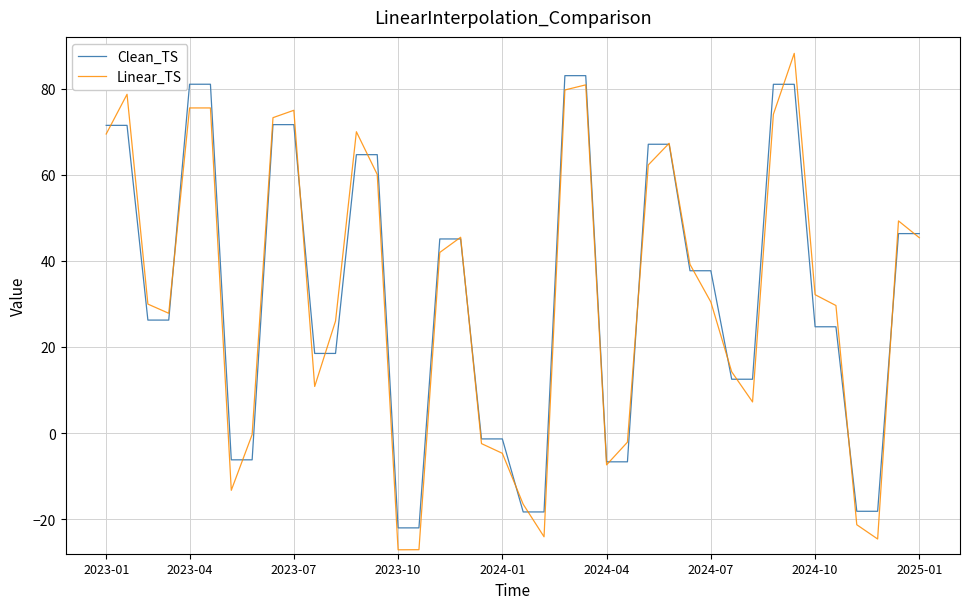

What is the smallest value displayed?

-27.1